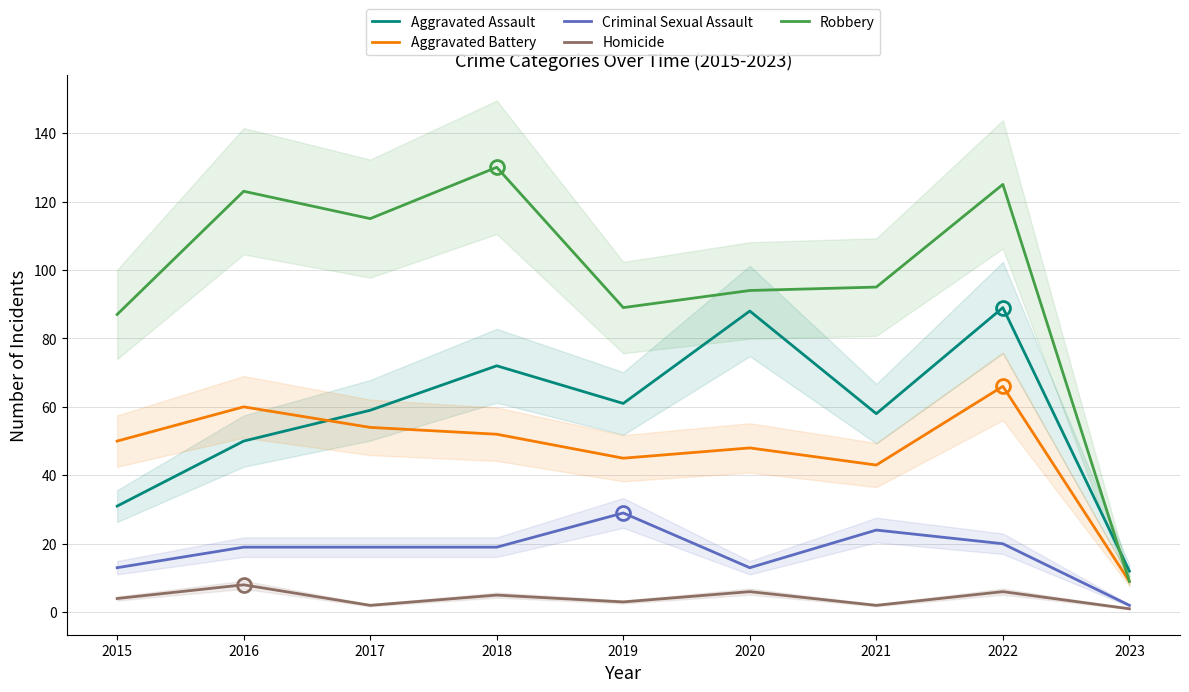

After their last crossing, which series has the higher values: Aggravated Assault or Robbery?

Aggravated Assault